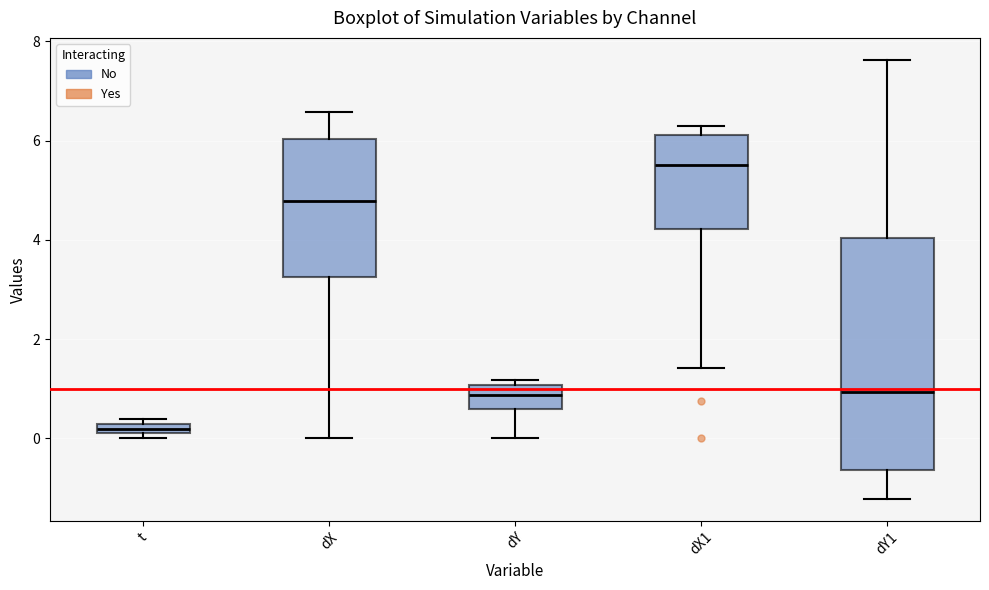

Which box's median line is the highest?

dX1